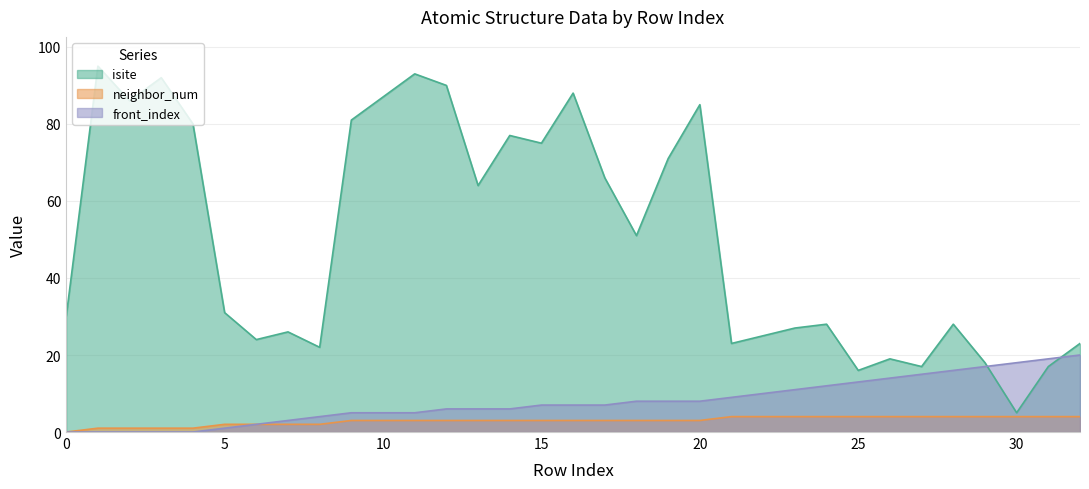

At which category is the sum across all series the highest?

11